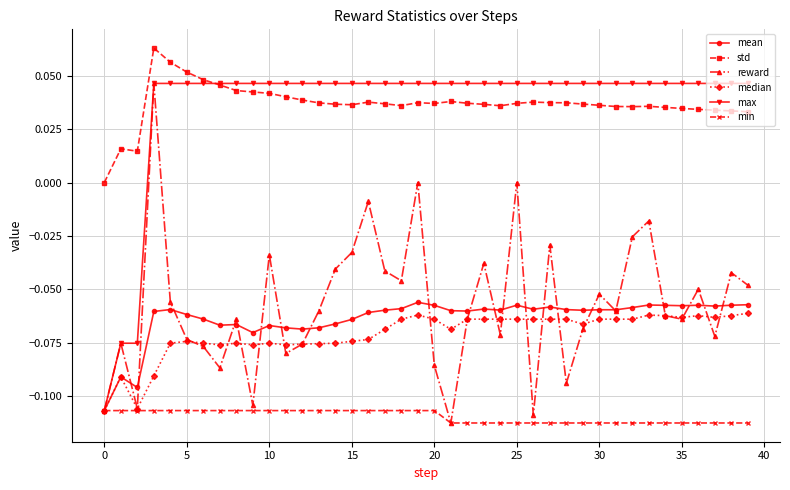

True or false: median has more than 1 points higher than both neighbors.

True